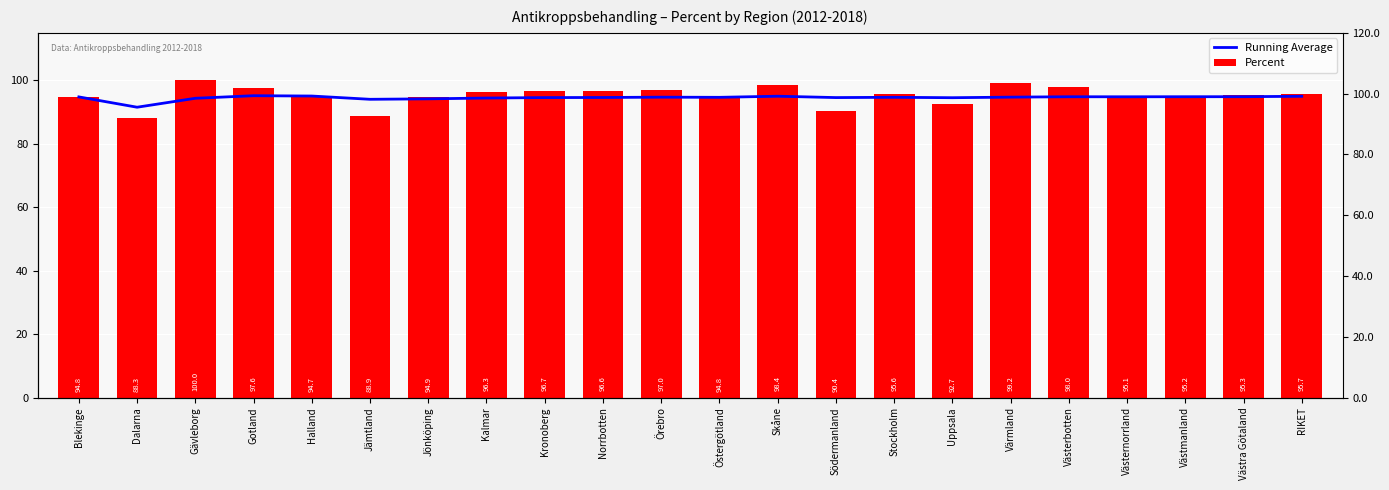

What is the value of the Running Average bar at the 20th from the left?

94.9